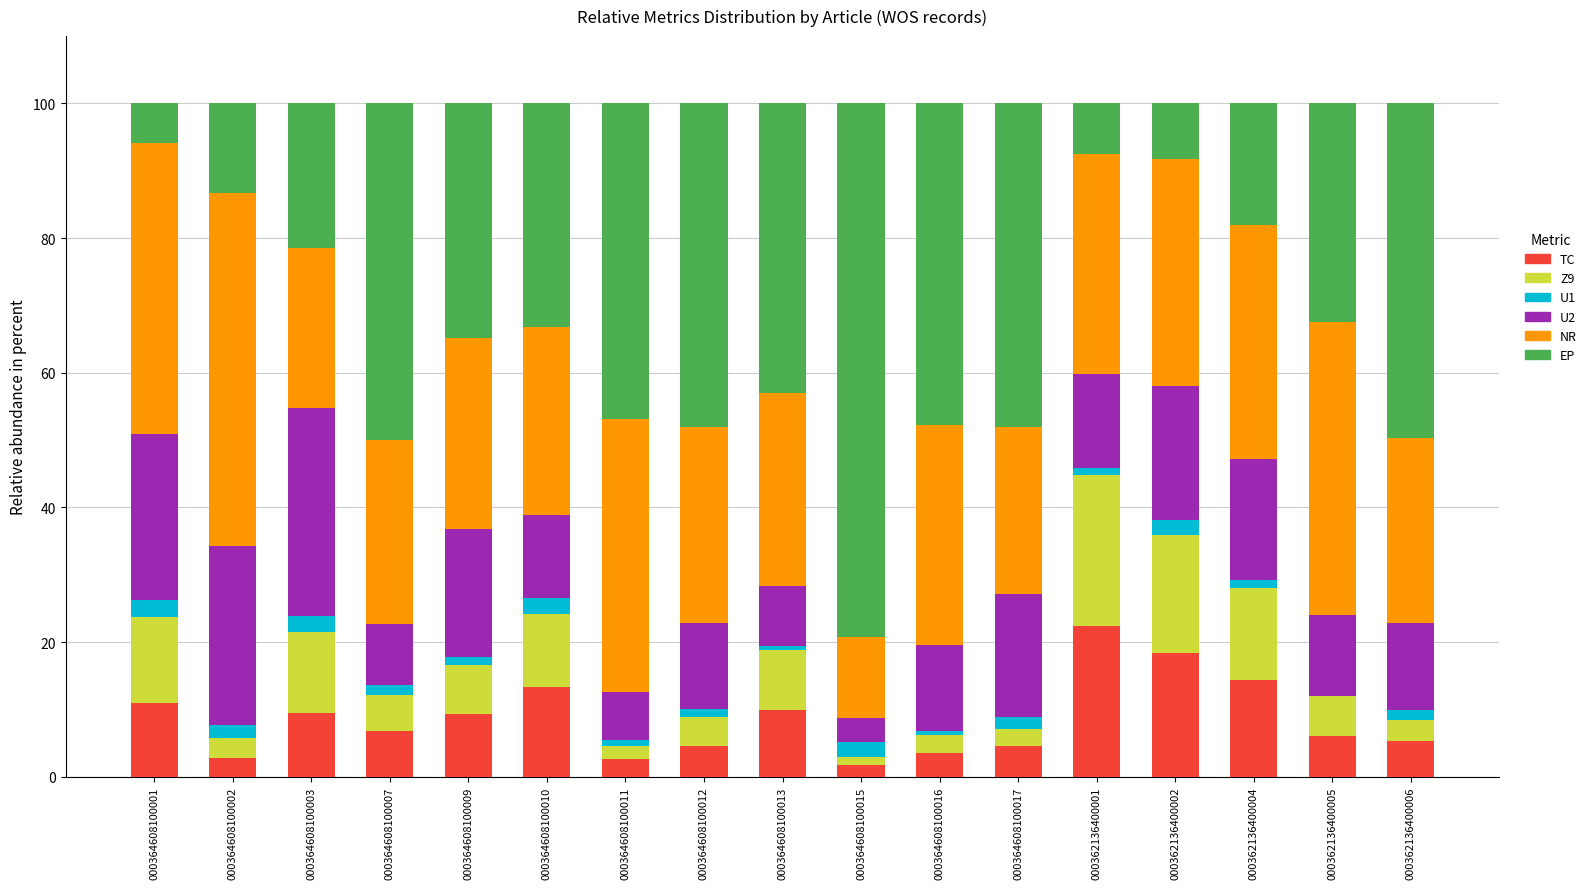

What is the total value across all series at 000362136400002?

100.0